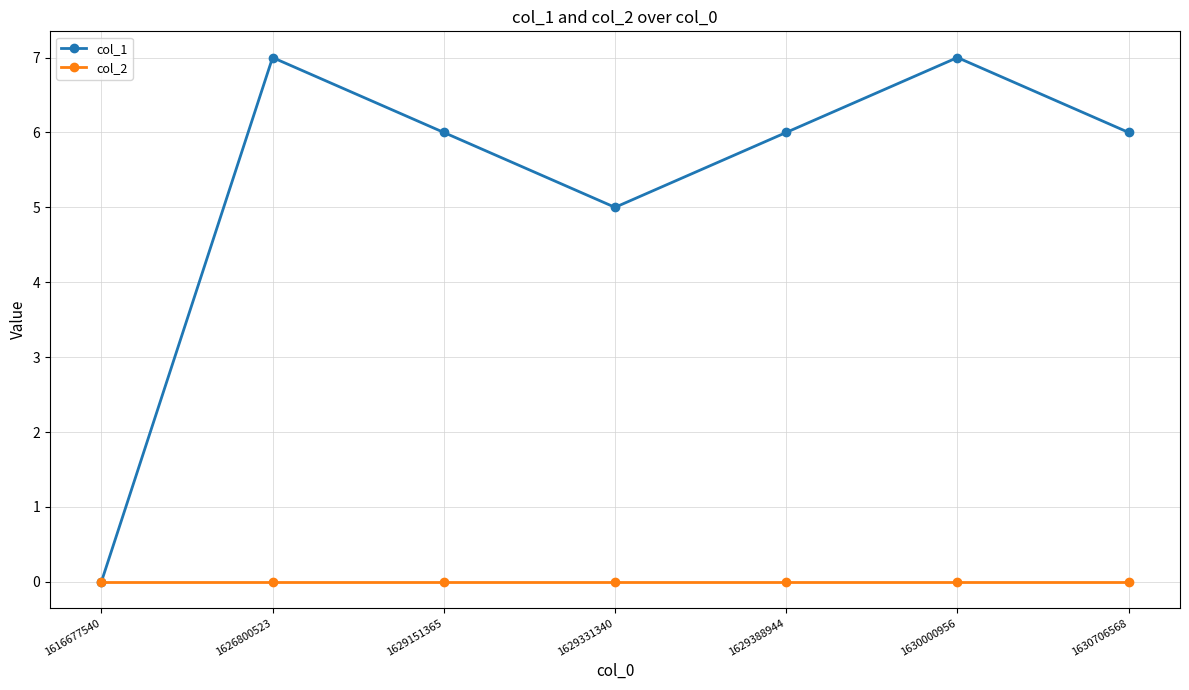

Which series changed the most between 1616677540 and 1626800523?

col_1